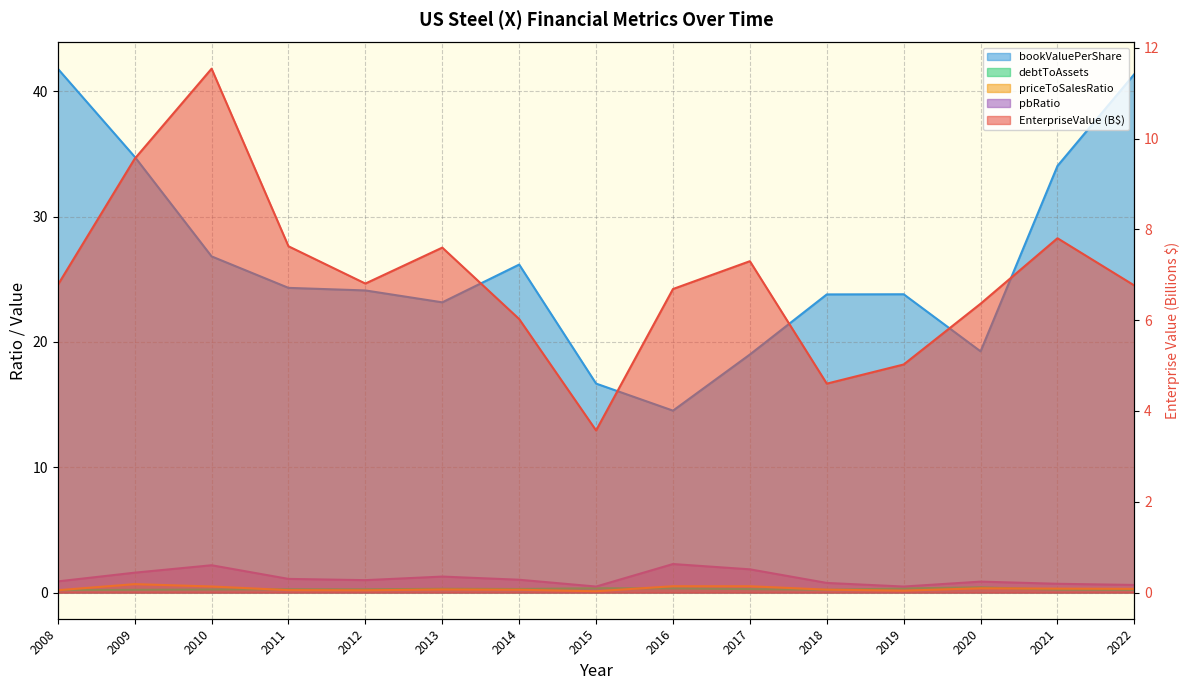

What is the value of the EnterpriseValue point at the 5th from the left?

6.8